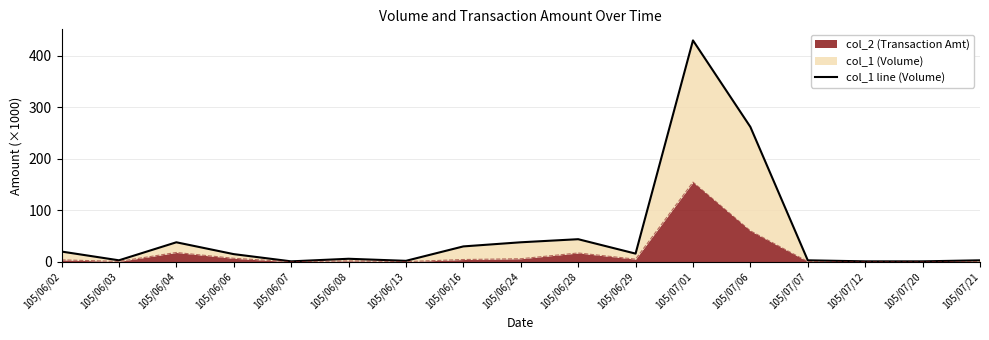

How many points are higher than both their immediate neighbors (excluding endpoints)?

4